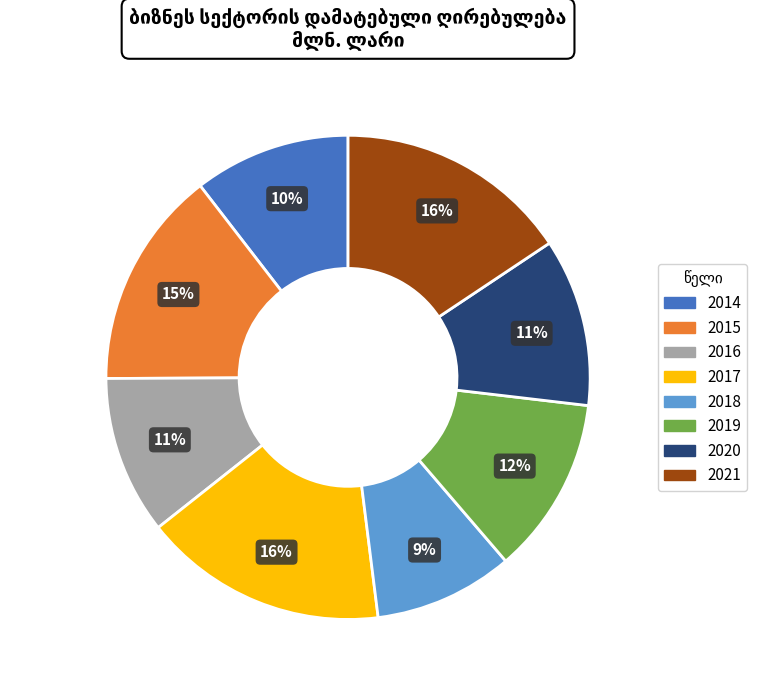

Do 2016 and 2019 together represent more than half of the pie?

No